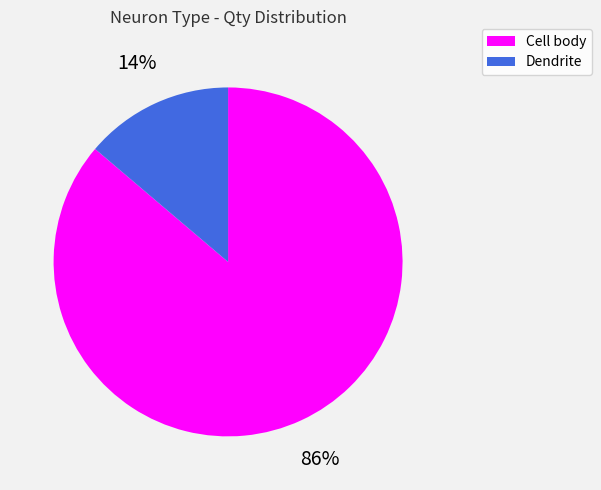

Is it true that Dendrite is 14% of the pie?

True